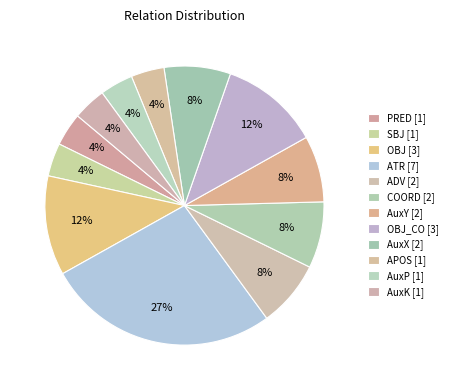

Count the number of slices in the pie.

12